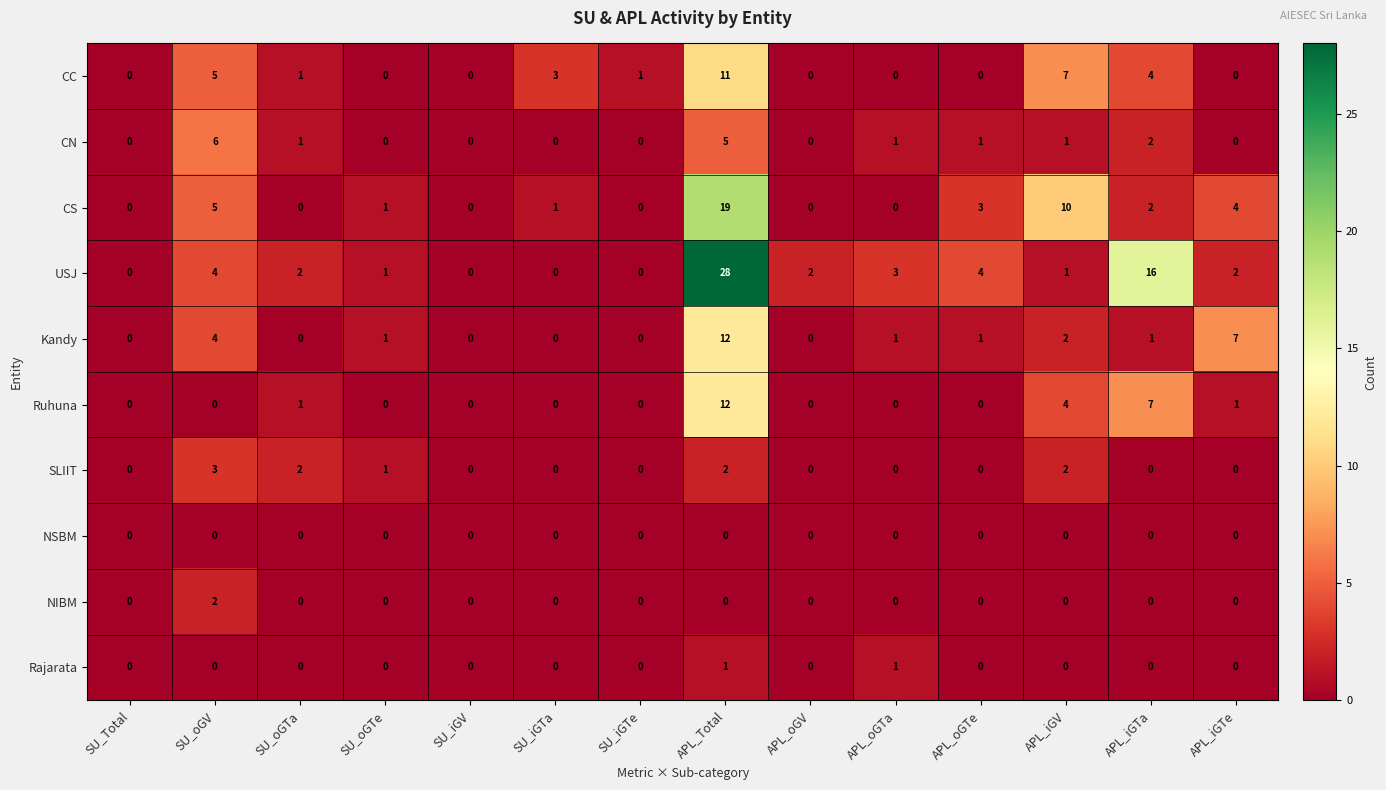

What is the difference between the maximum and minimum values in the SLIIT series?

3